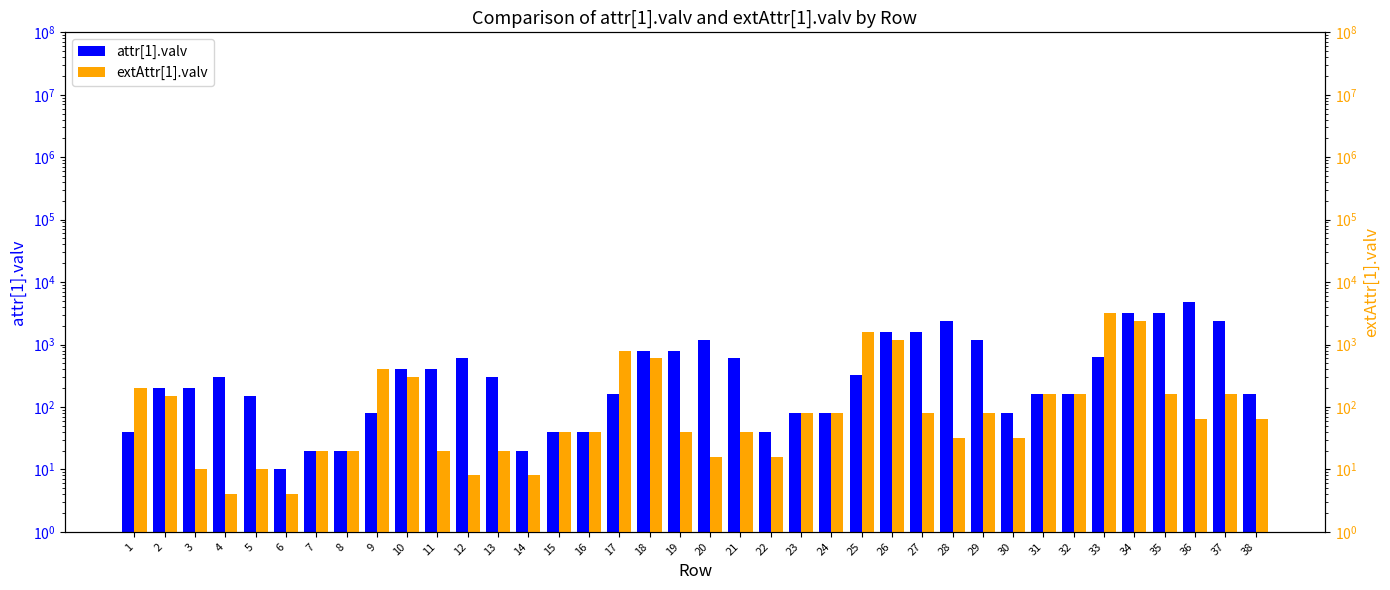

Which series has the largest total across all categories?

attr[1].valv